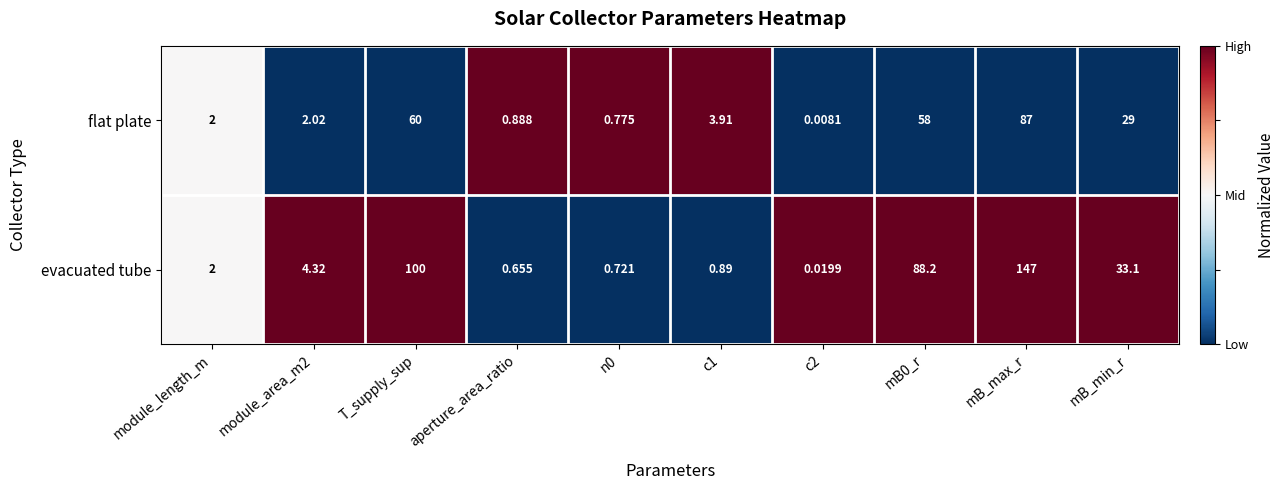

At which category is the sum across all series the highest?

mB_max_r